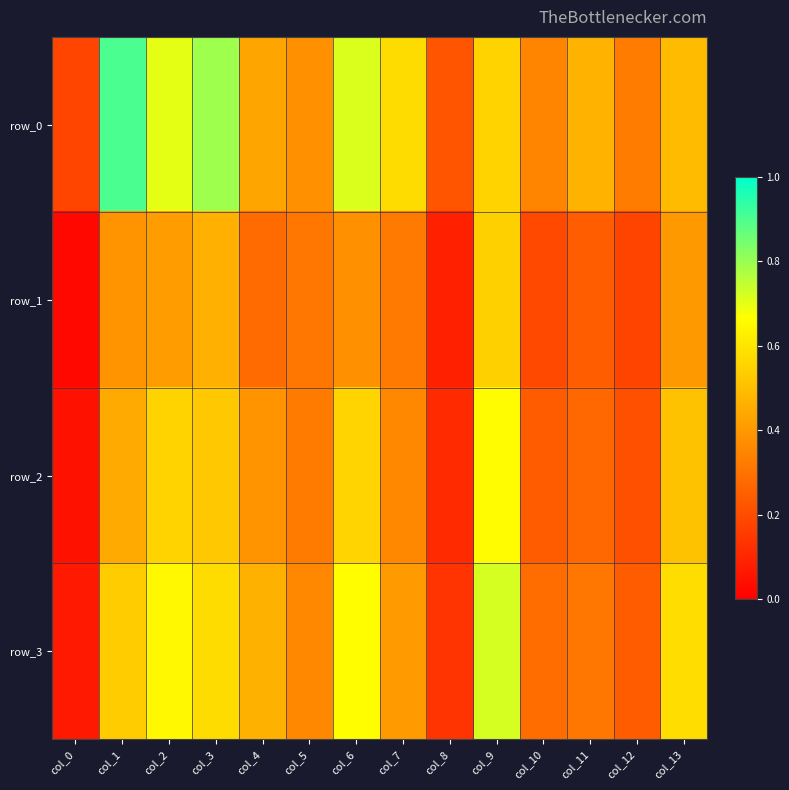

Rank the series at col_11 from highest to lowest value.

row_0, row_3, row_2, row_1